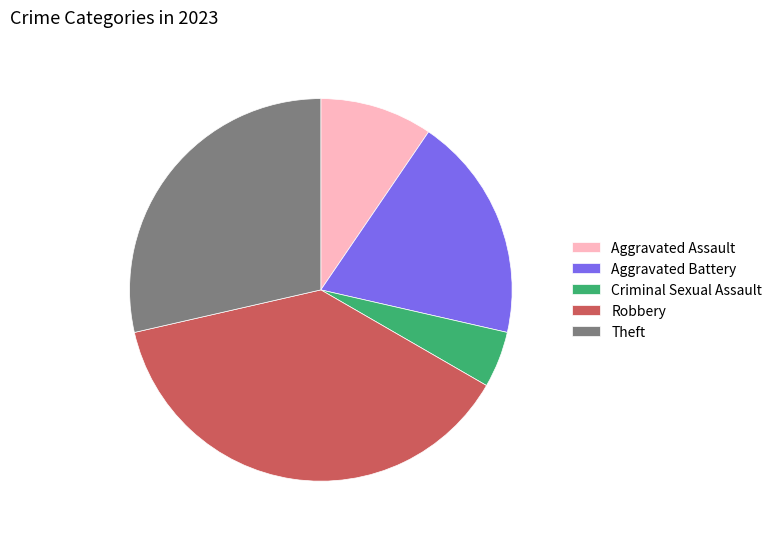

How many slices are in this pie chart?

5